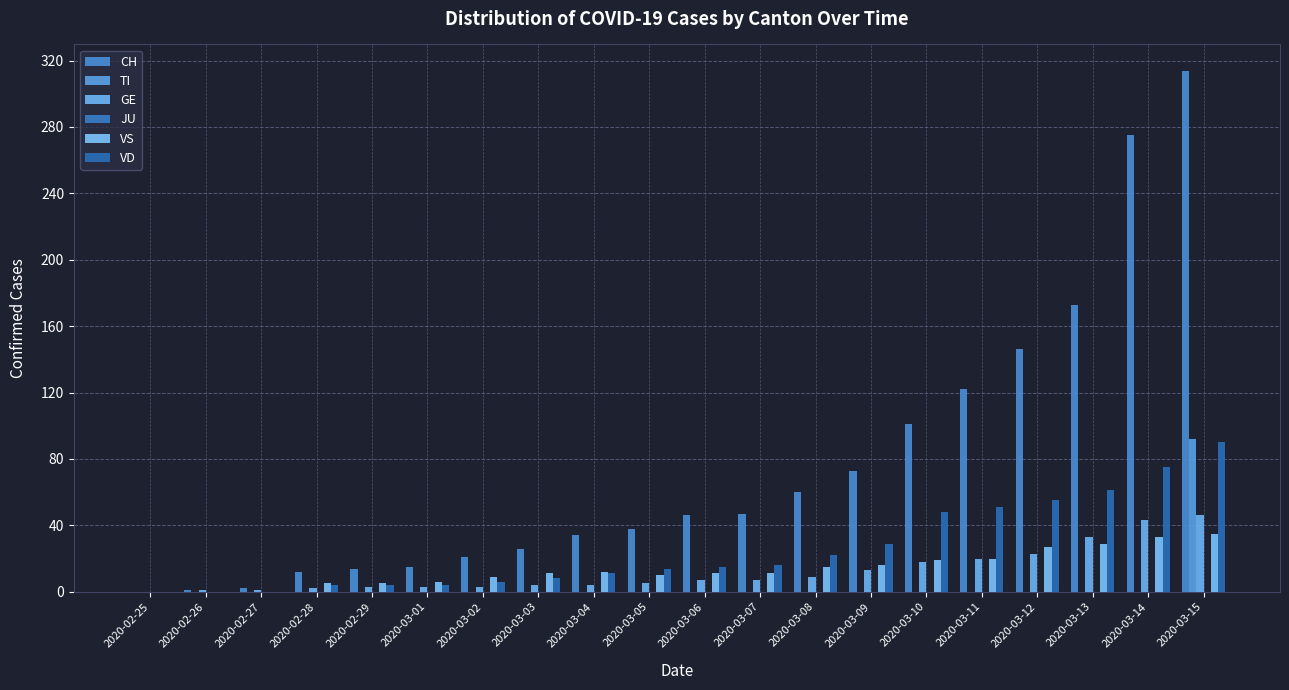

How many groups of bars are there?

20